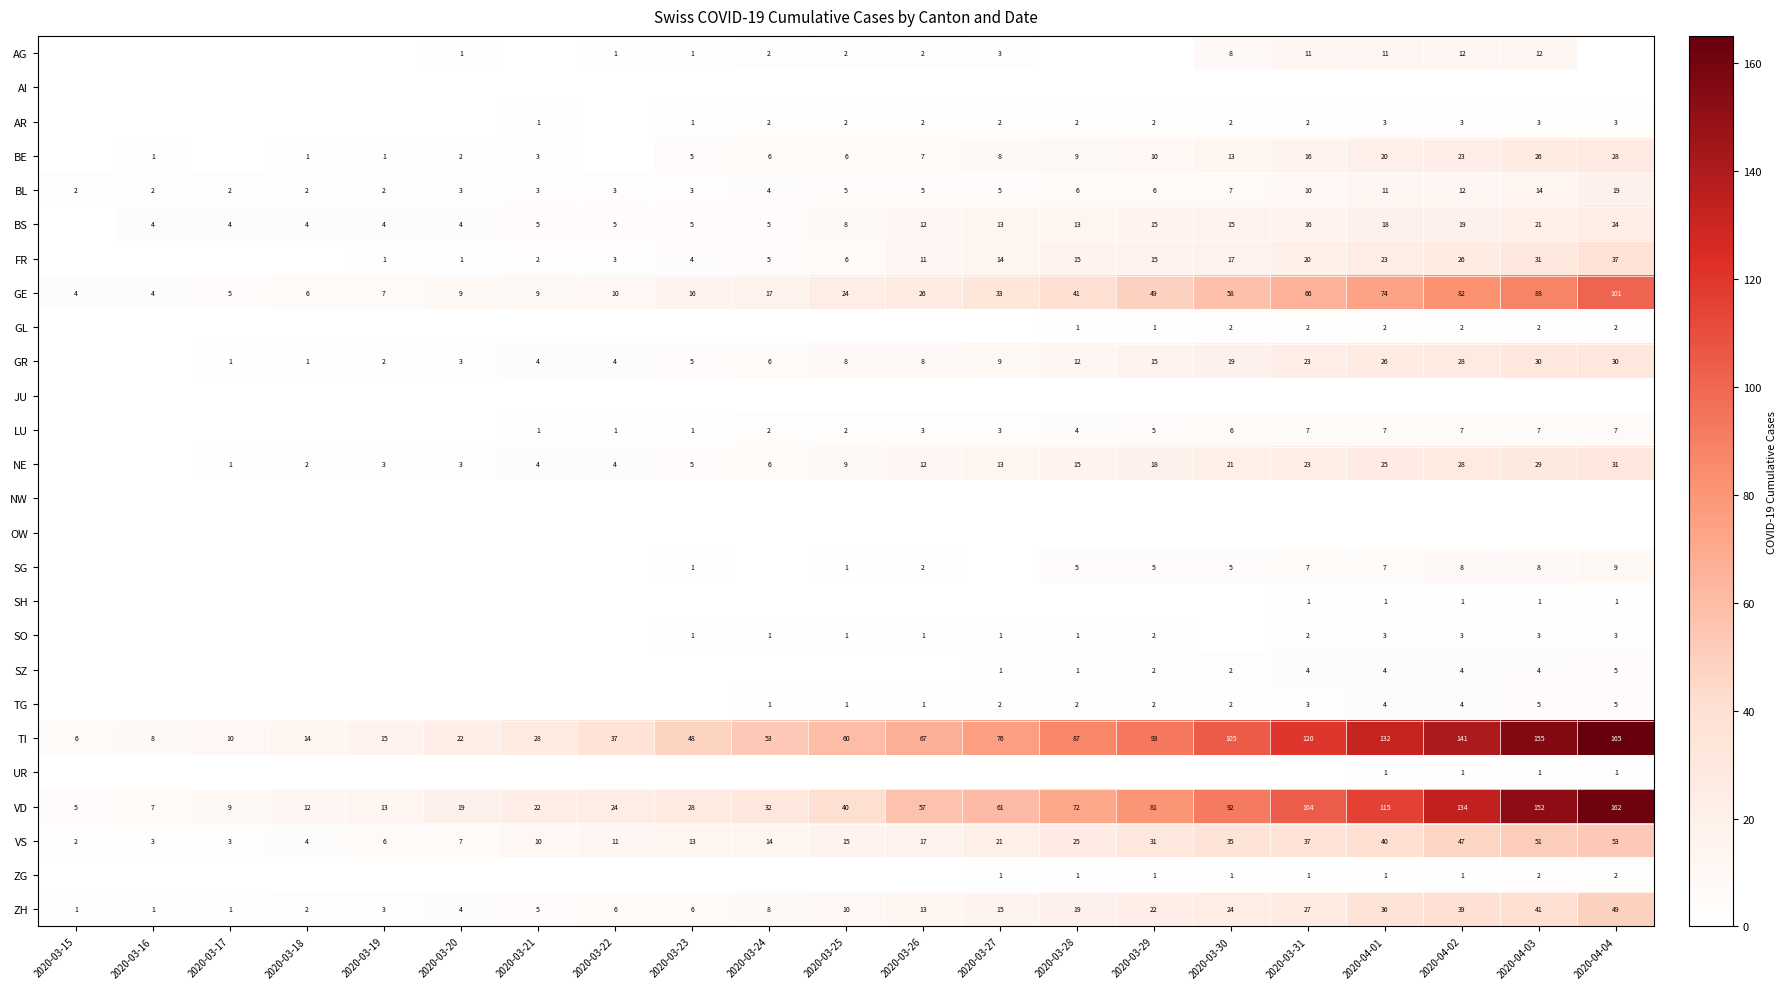

Which category has the highest value in the ZH series?

2020-04-04